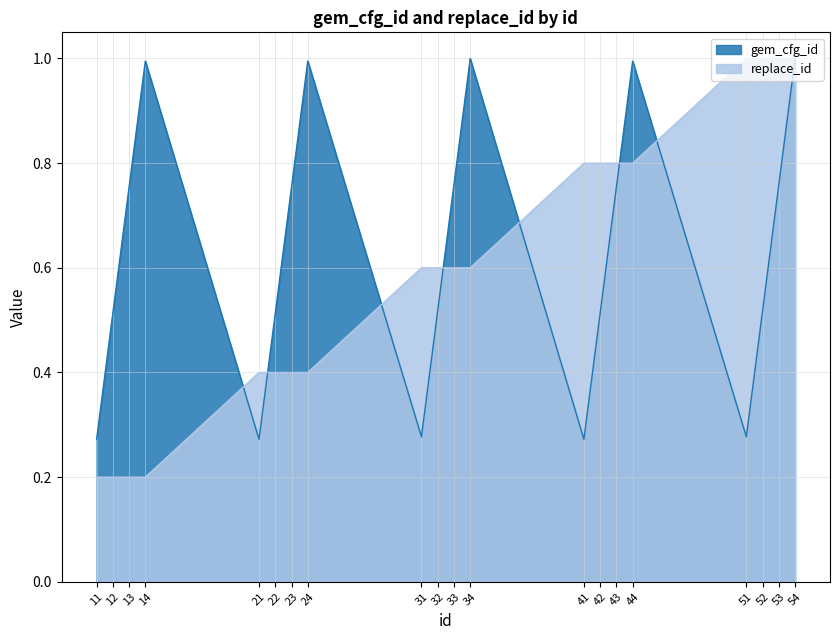

List the labels in order of replace_id value, largest first.

51, 52, 53, 54, 41, 42, 43, 44, 31, 32, 33, 34, 21, 22, 23, 24, 11, 12, 13, 14